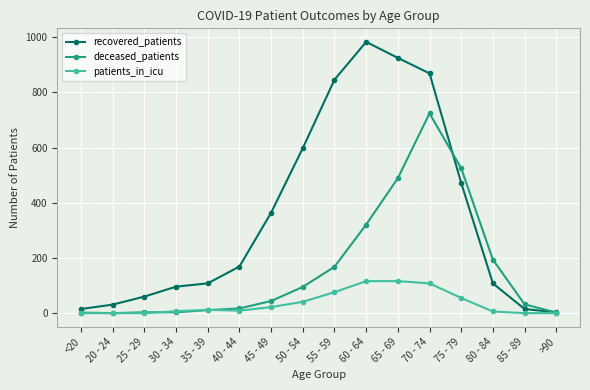

List the series in order of their peak value, lowest first.

patients_in_icu, deceased_patients, recovered_patients